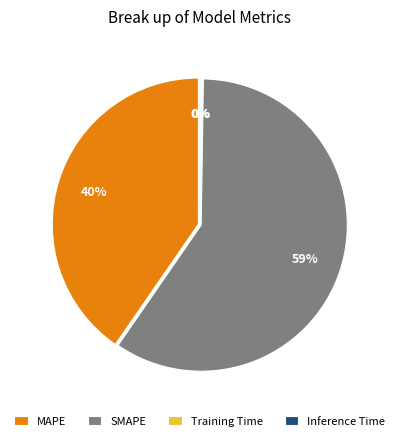

What is the change in value from MAPE to SMAPE?

+30.1